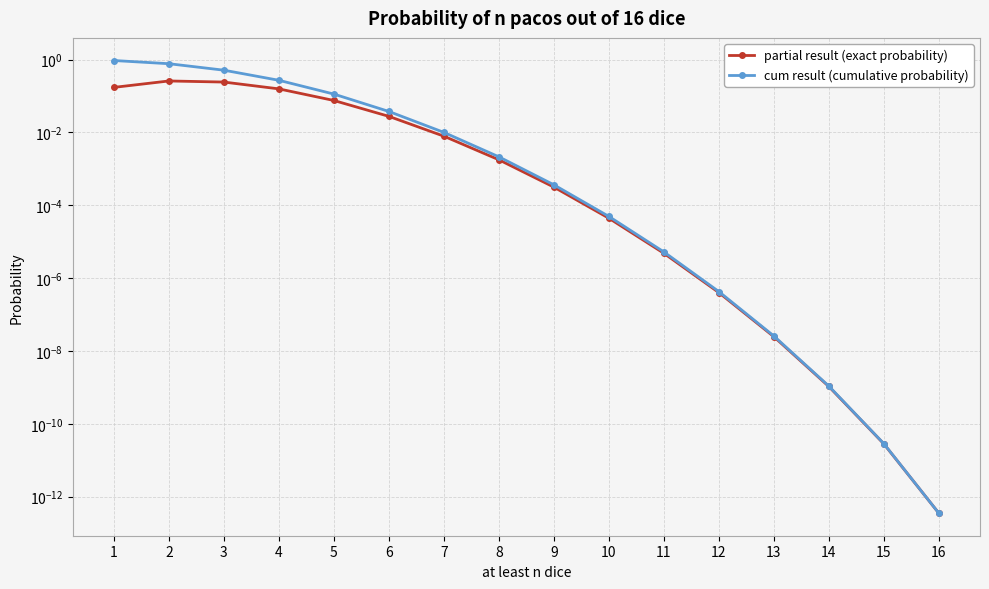

Rank the series by their maximum value, from lowest to highest.

partial result (exact probability), cum result (cumulative probability)